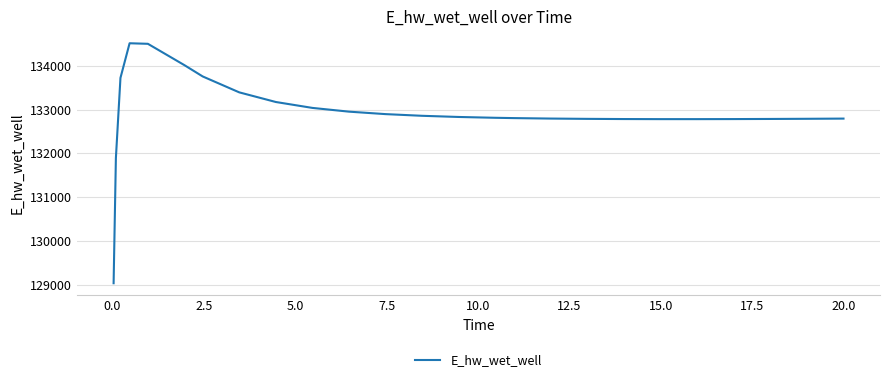

What is the smallest value displayed?

129029.9